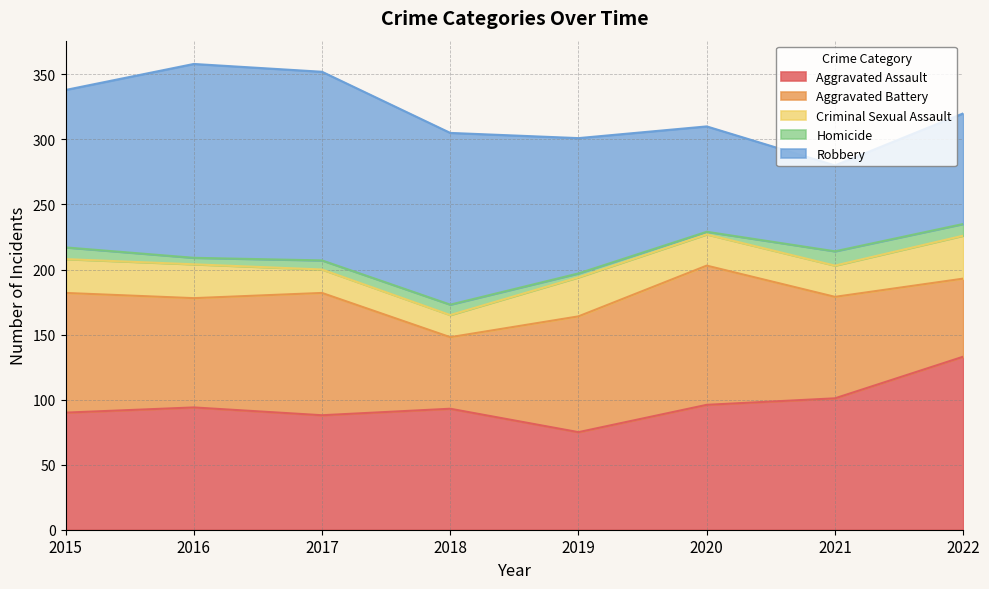

The value of Aggravated Battery at 2019 is 136. True or false?

False